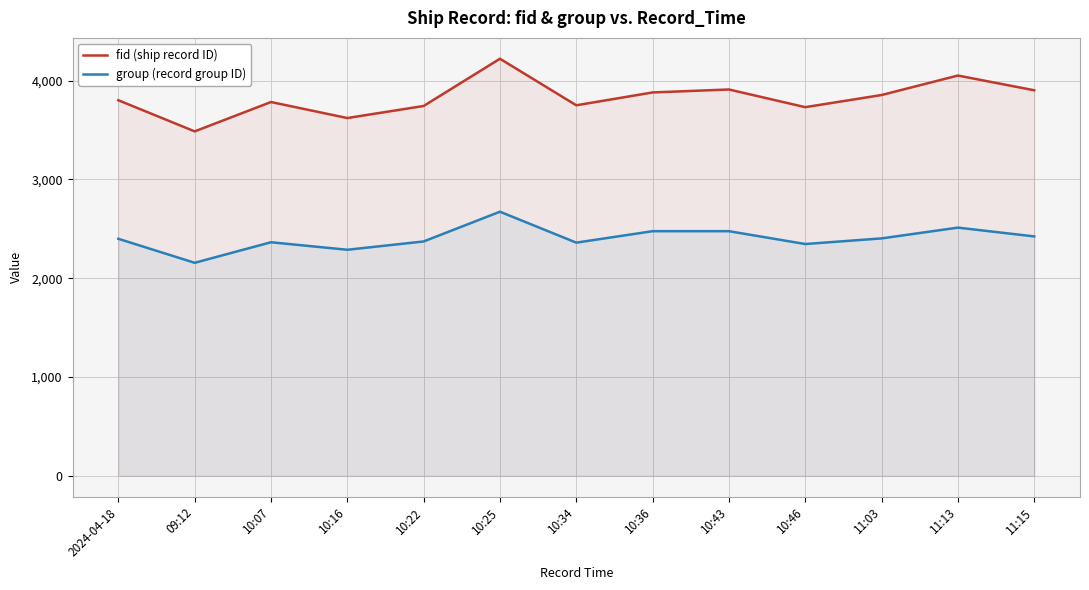

What position from the right is 10:22?

9